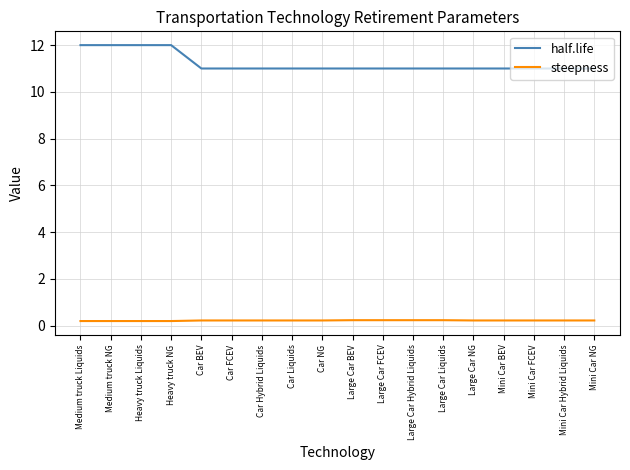

How many lines are shown in the chart?

2